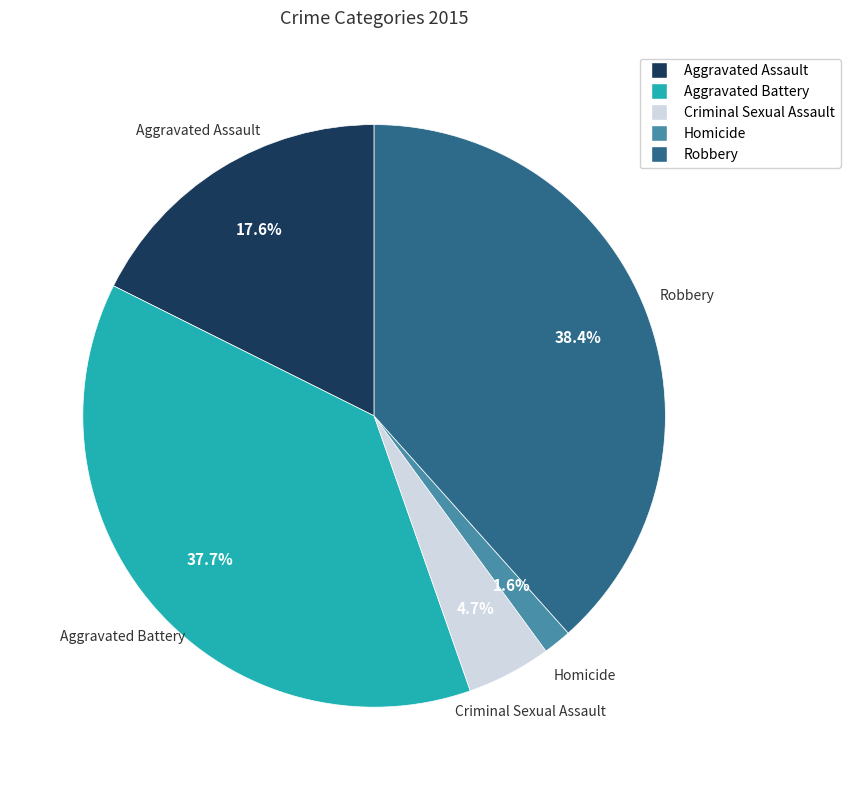

What percentage is the Aggravated Battery slice, to the nearest percent?

38%